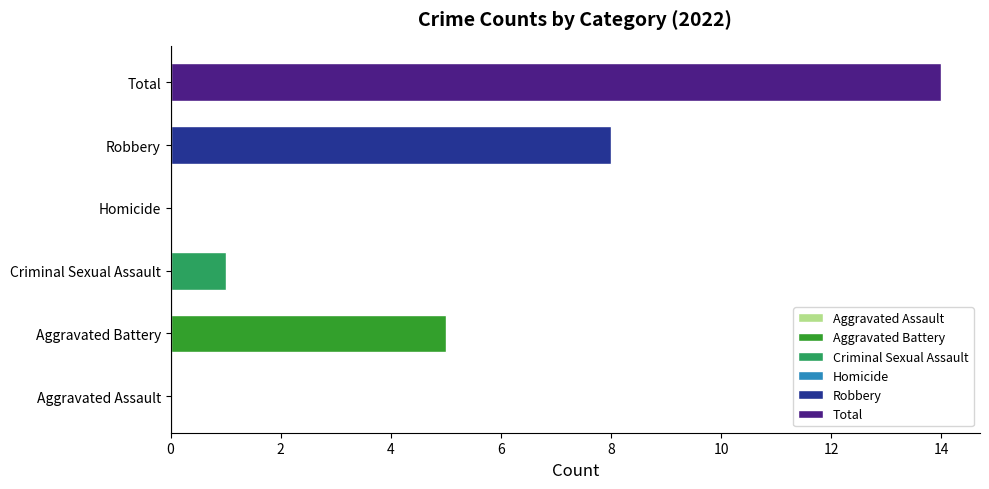

What is the maximum value shown in the chart?

14